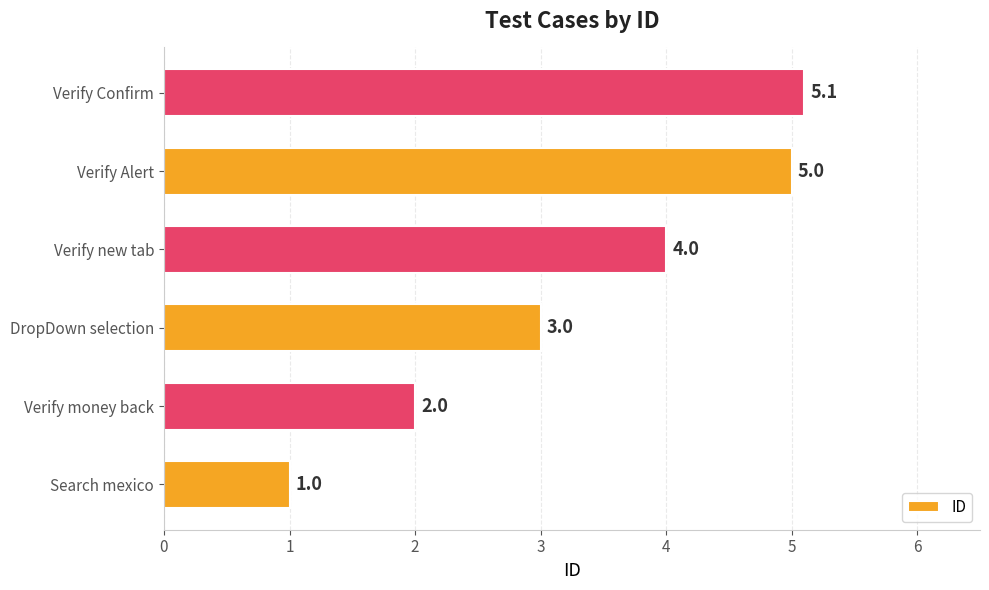

What is the change in value from Search mexico to Verify new tab?

+3.0